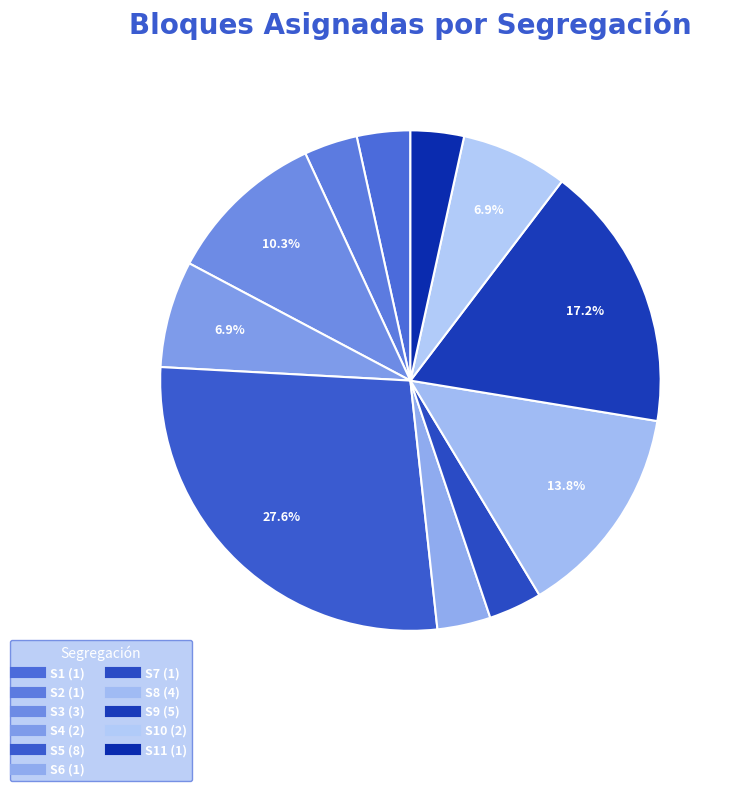

To the nearest percent, what is the average slice percentage?

9%